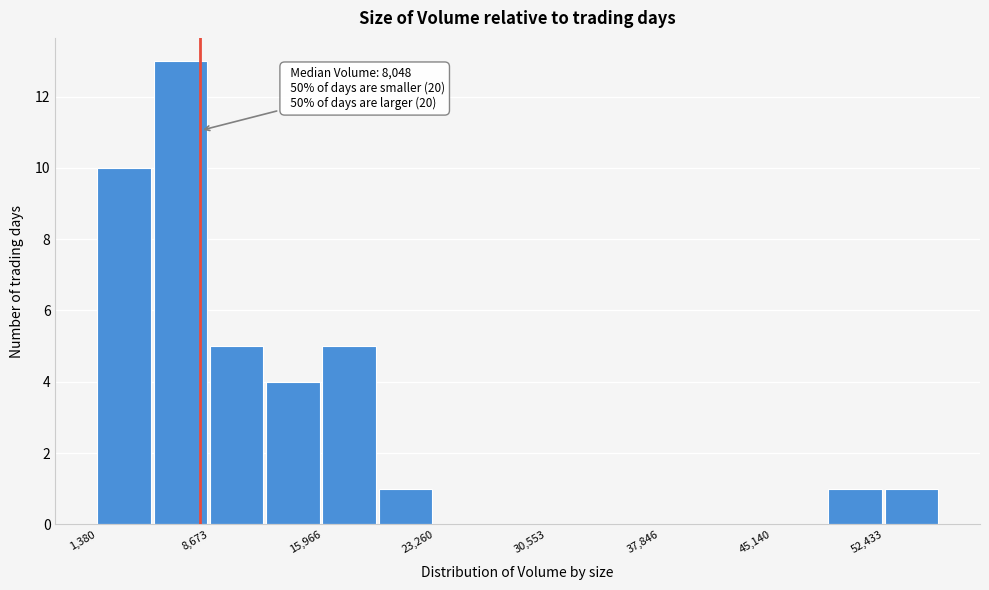

Around what value on the x-axis is the tallest bar? Give the approximate position of its centre, as read against the axis.

7000